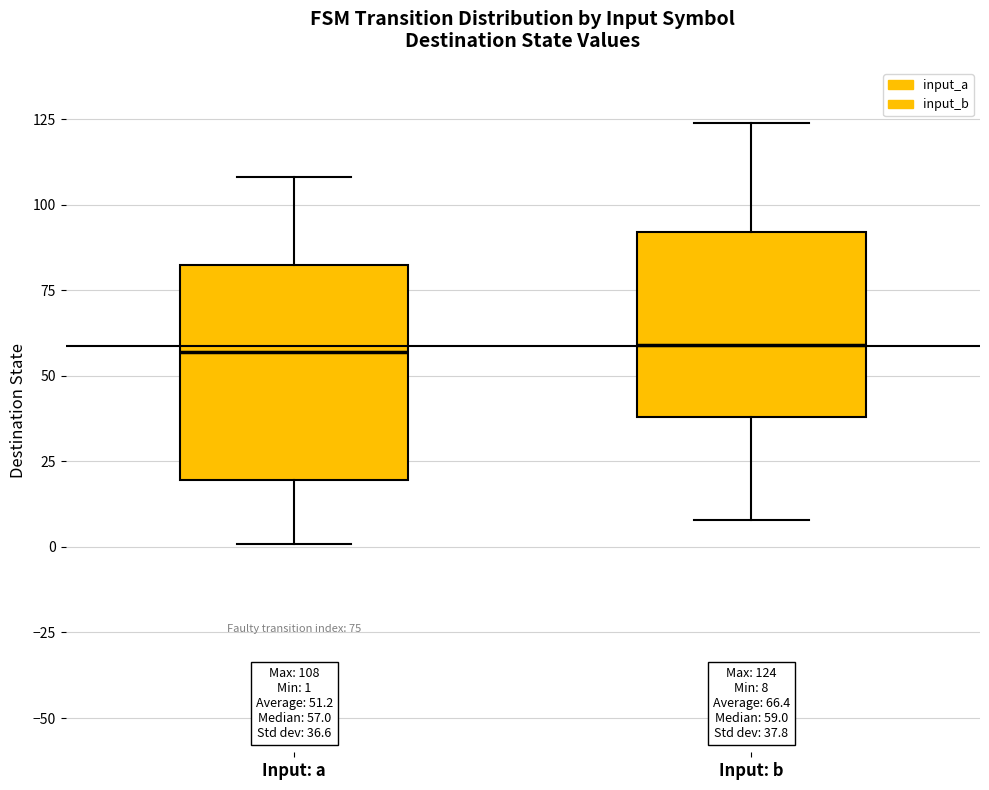

Which box is the tallest, from its lower edge to its upper edge?

Input: a